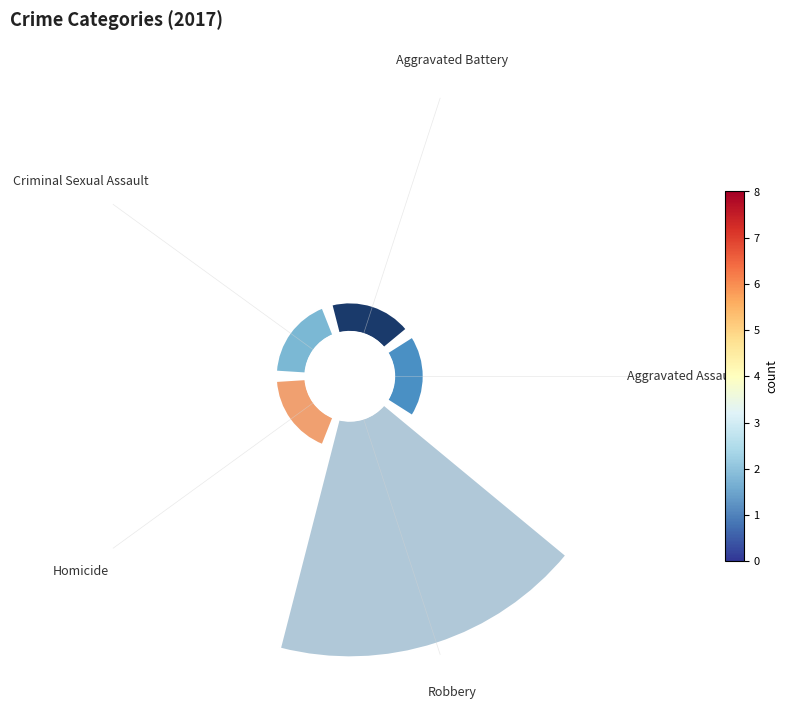

What percentage is NOT represented by Aggravated Battery?

91.7%